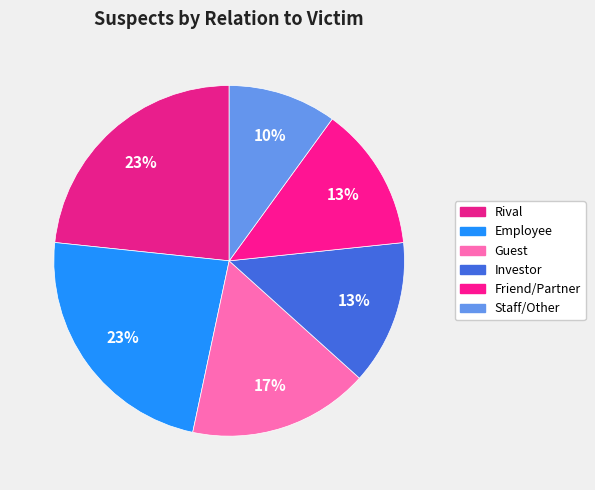

The Investor slice represents 25% of the pie. True or false?

False